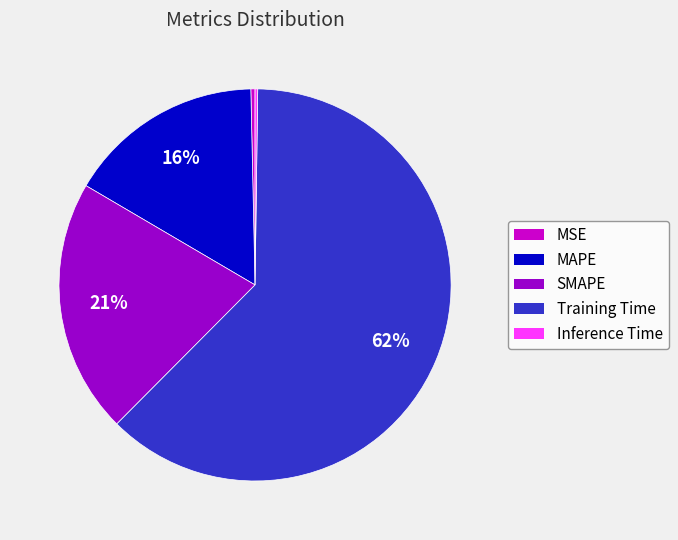

Does any single category account for the majority?

Yes